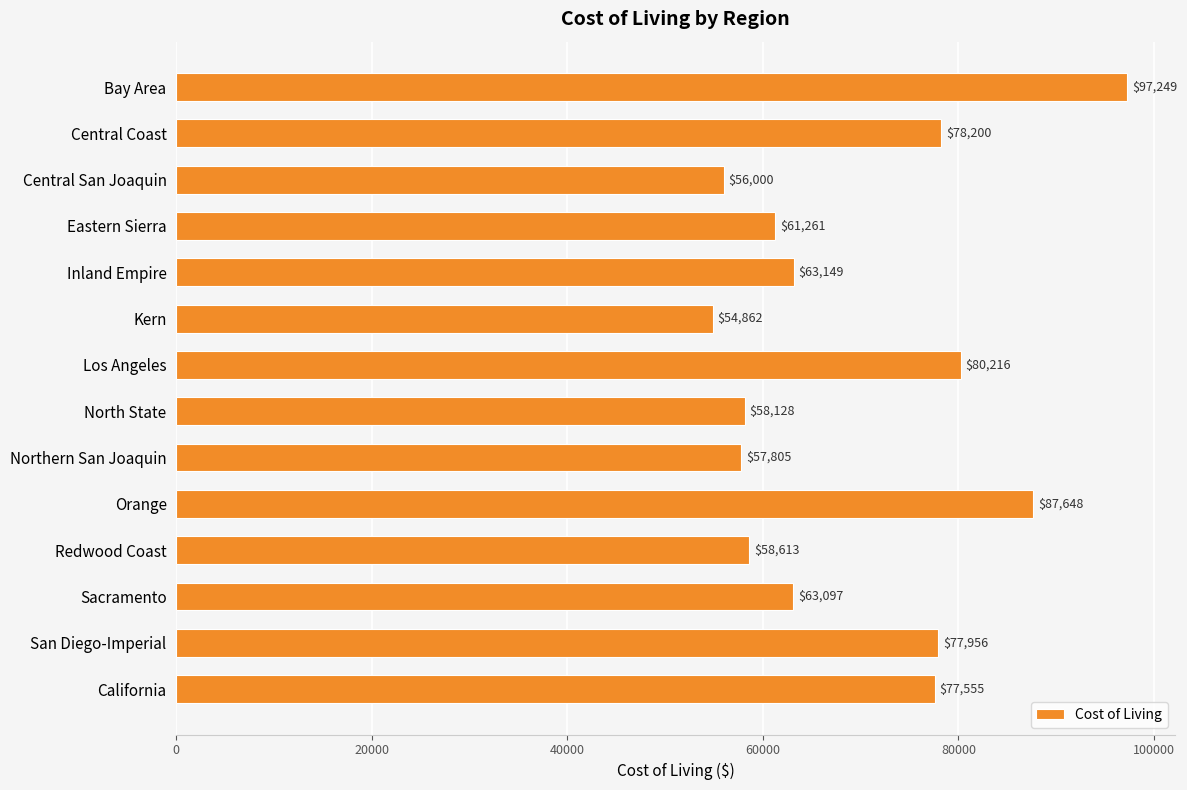

What is the difference between the maximum and minimum values?

42387.0